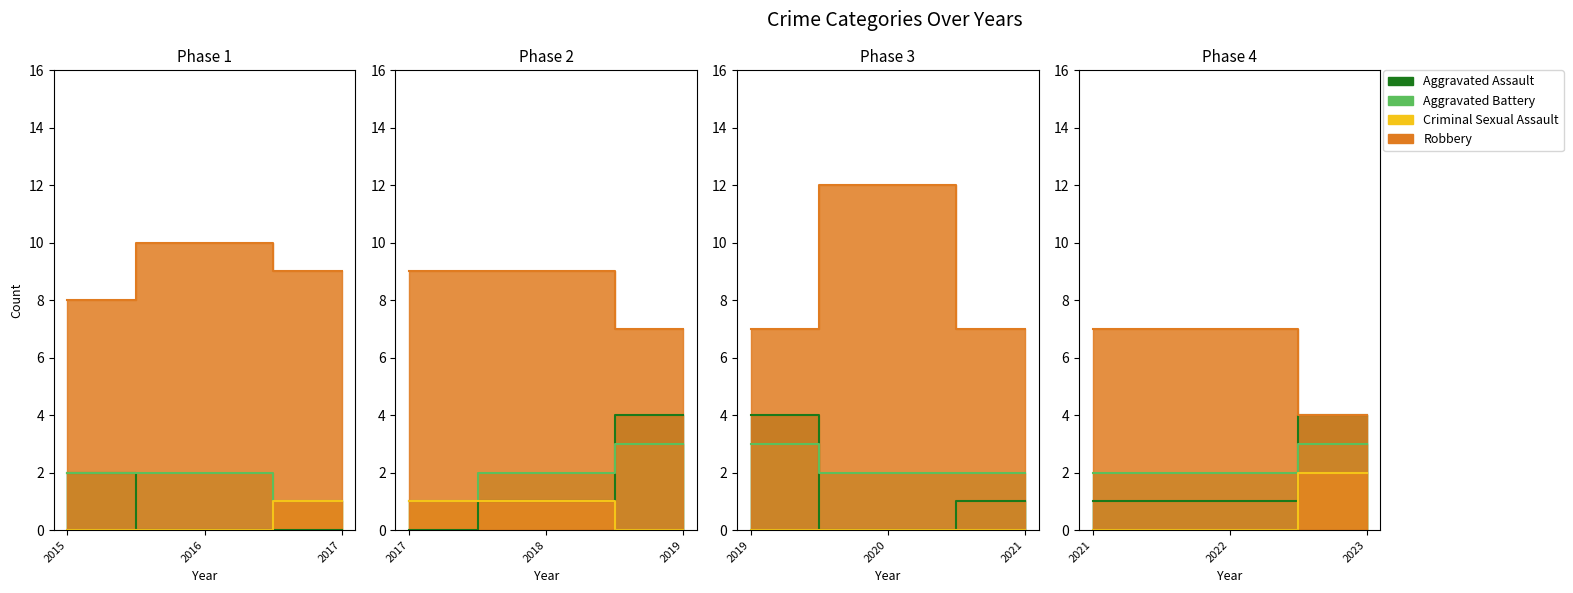

How many interior local valleys does the Robbery series have?

1